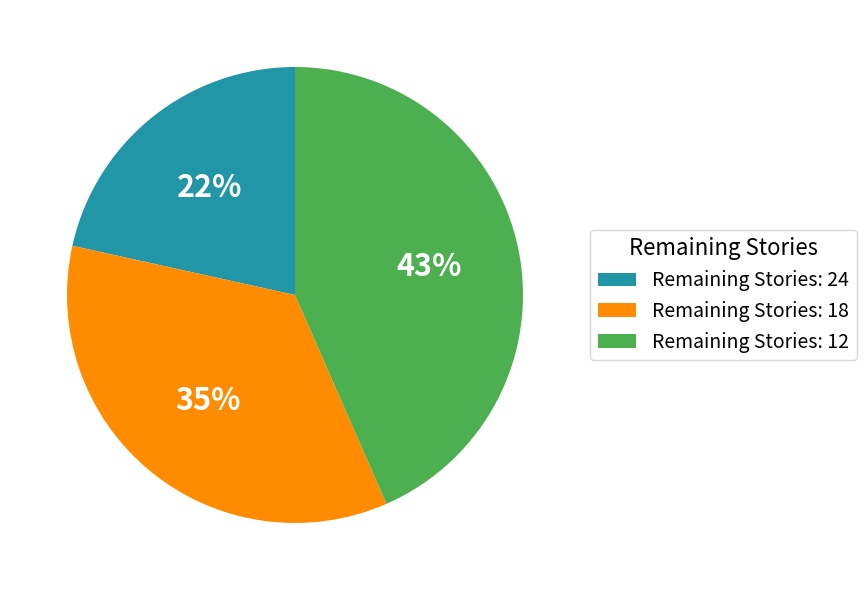

Is there a majority slice in this chart?

No